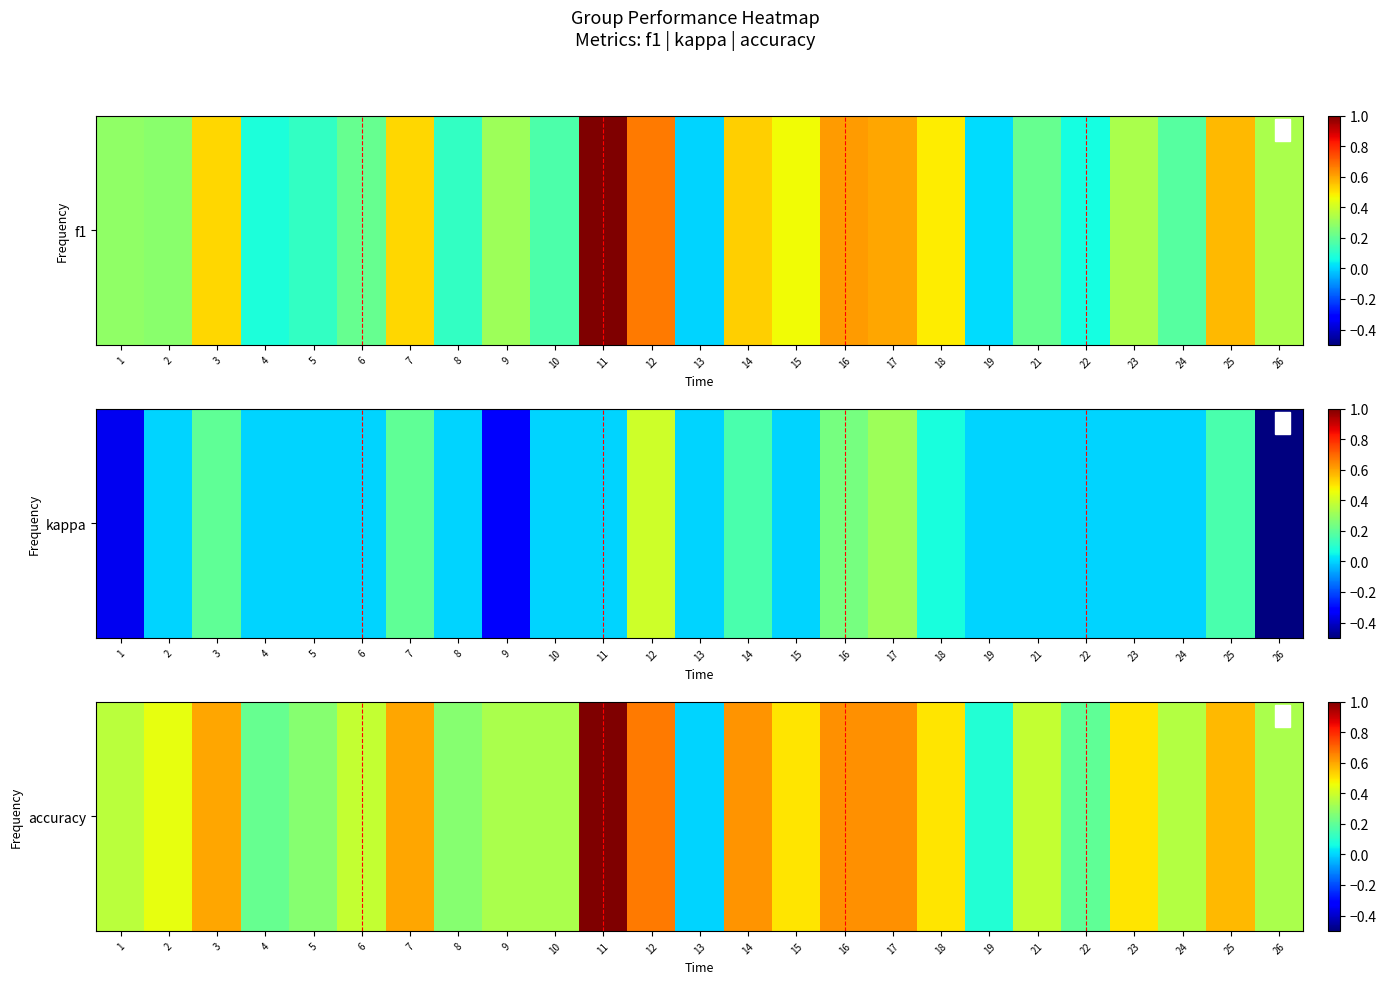

Reading left to right, what are all the values shown in this chart?

1=0.4	2=0.4	3=0.6	4=0.2	5=0.3	6=0.4	7=0.6	8=0.3	9=0.3	10=0.3	11=1.0	12=0.7	13=0.0	14=0.6	15=0.5	16=0.6	17=0.6	18=0.5	19=0.1	21=0.4	22=0.2	23=0.5	24=0.3	25=0.6	26=0.3